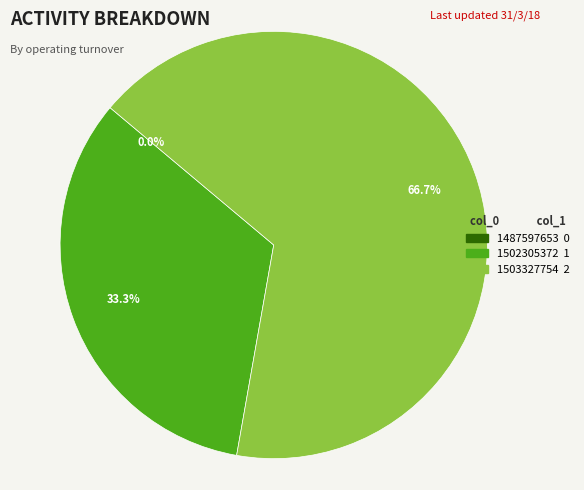

What portion of the pie excludes 1487597653?

100.0%